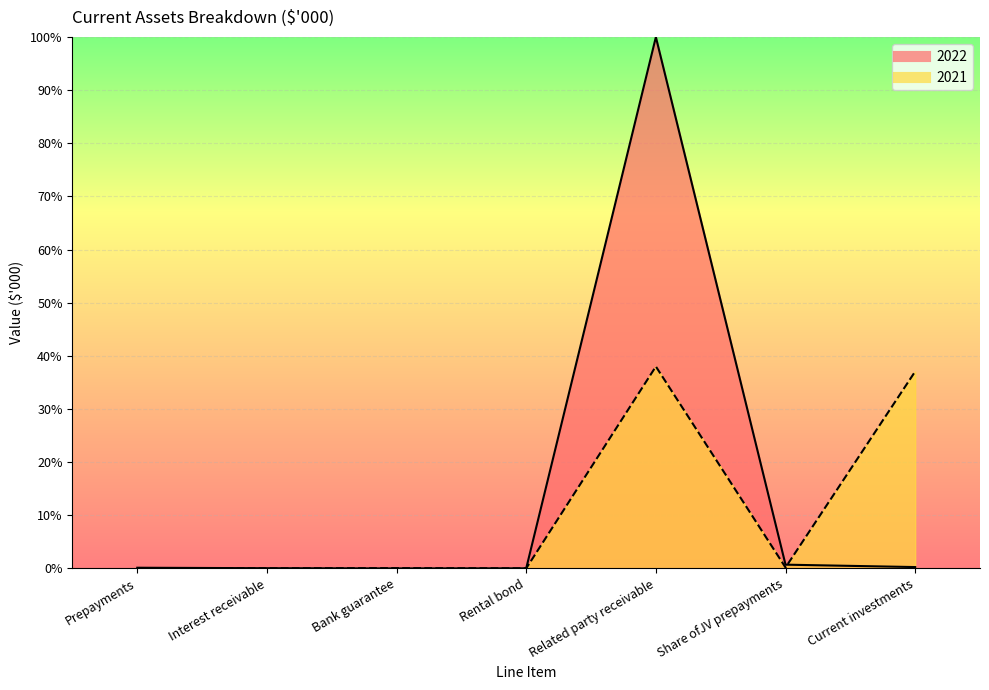

Where is the first local maximum for 2021?

Bank guarantee